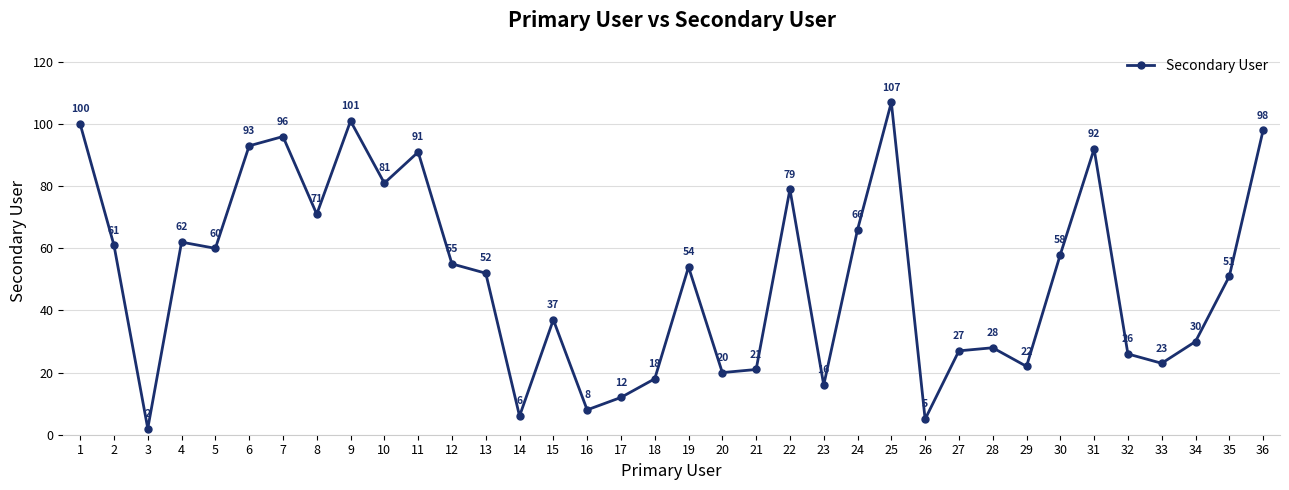

Which label corresponds to the smallest value in the chart?

3